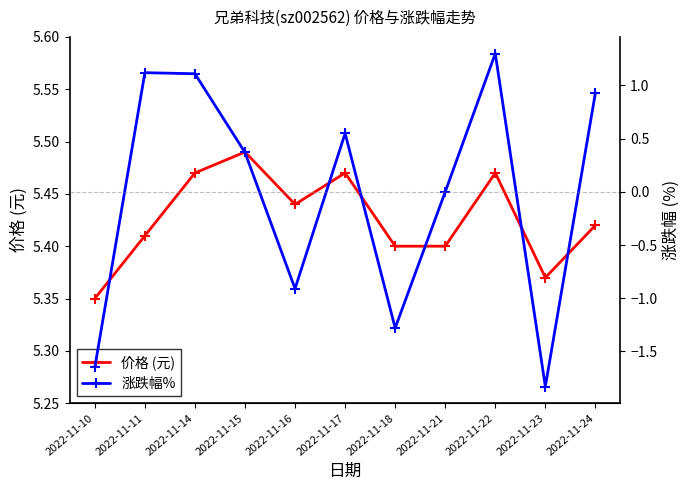

Rank the categories by 涨跌幅% value from lowest to highest.

2022-11-23, 2022-11-10, 2022-11-18, 2022-11-16, 2022-11-21, 2022-11-15, 2022-11-17, 2022-11-24, 2022-11-14, 2022-11-11, 2022-11-22